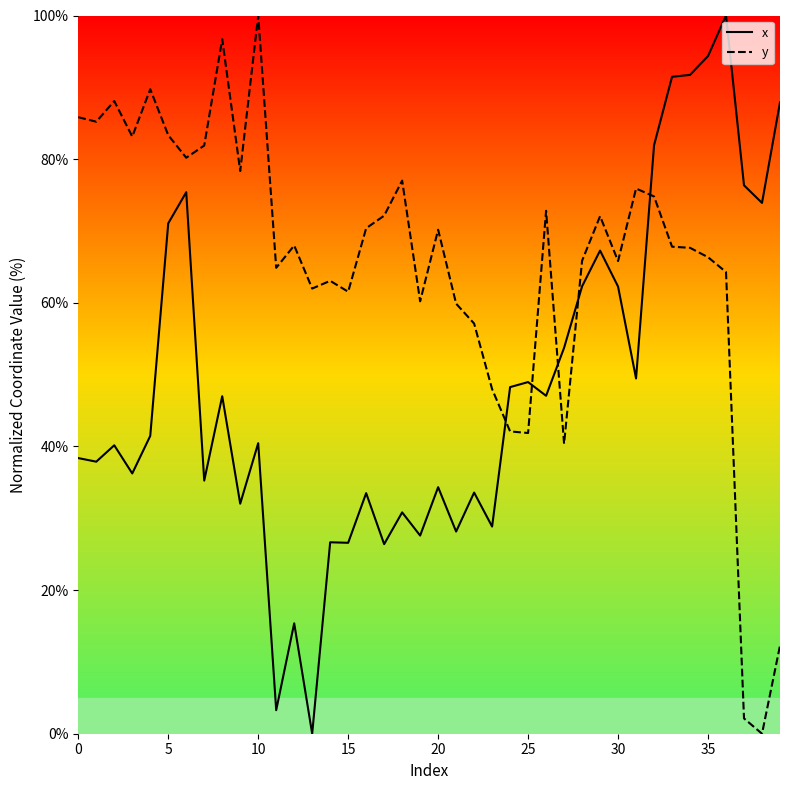

What is the greatest value displayed?

100.0